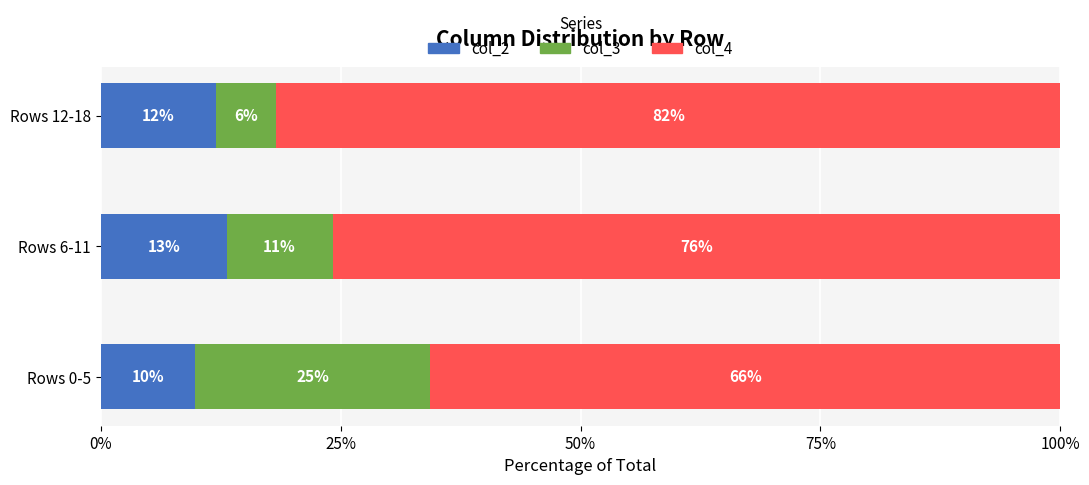

What are all the series names shown in the legend?

col_2, col_3, col_4